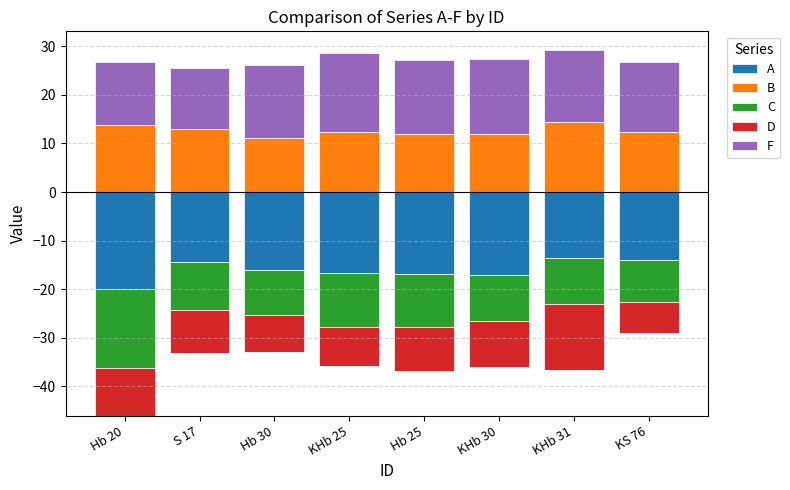

How many bars are there in total?

40